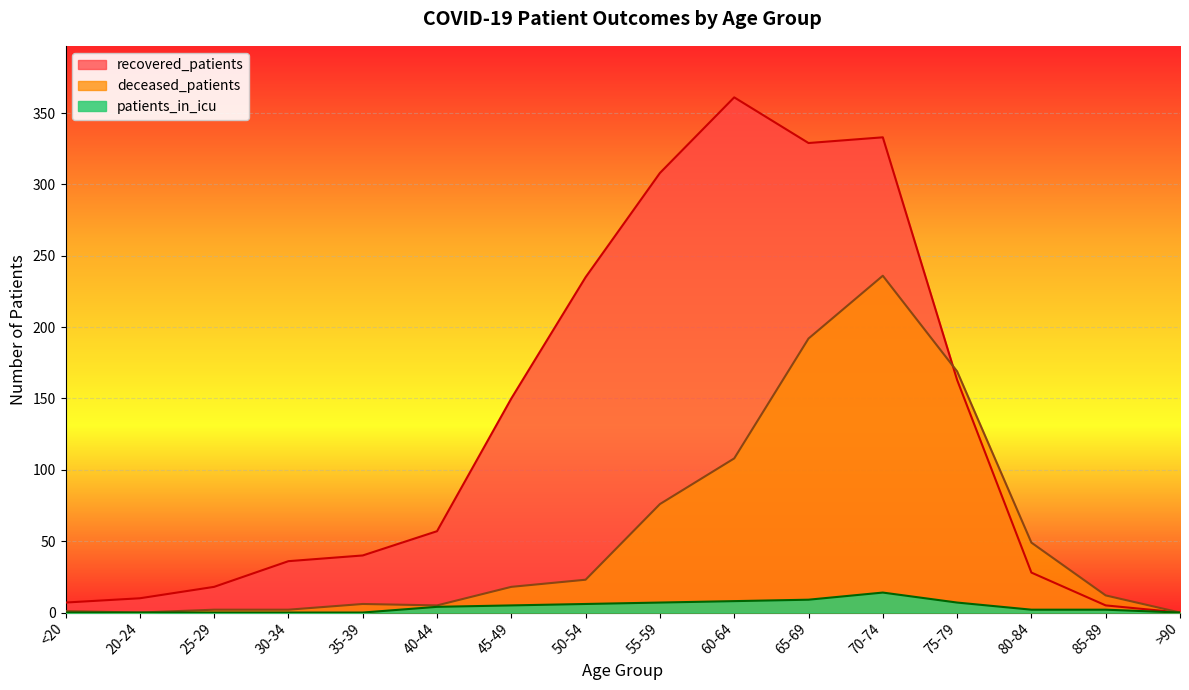

At 35-39, list the series in order from smallest to largest.

patients_in_icu, deceased_patients, recovered_patients